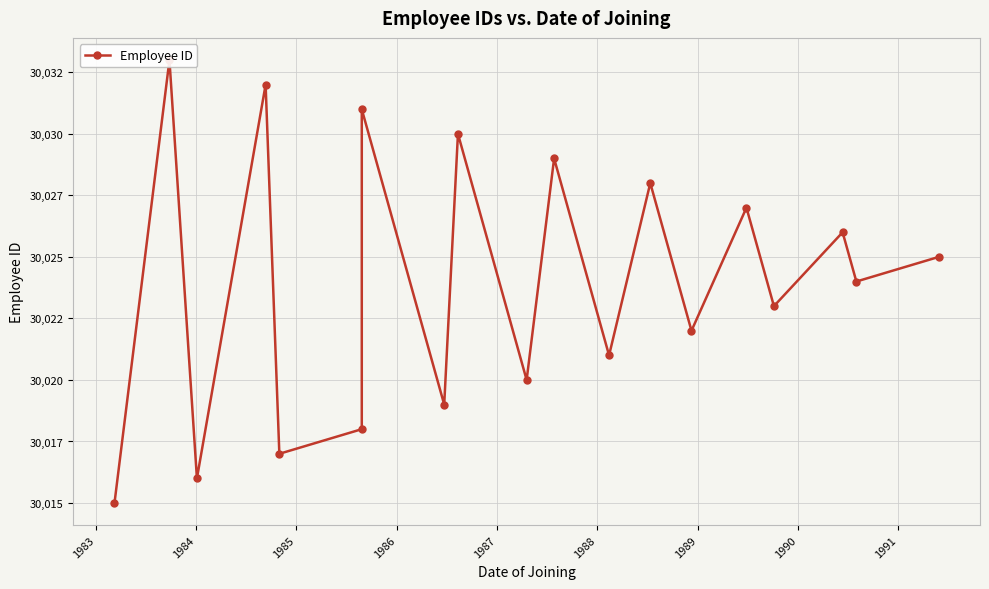

At which label does the data first exceed 30024?

1983